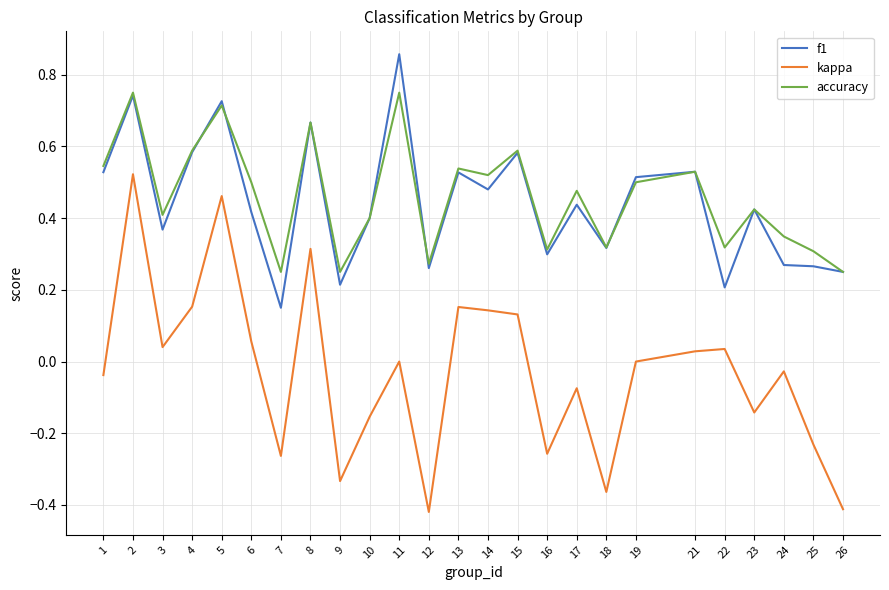

Which series has the largest total across all categories?

accuracy